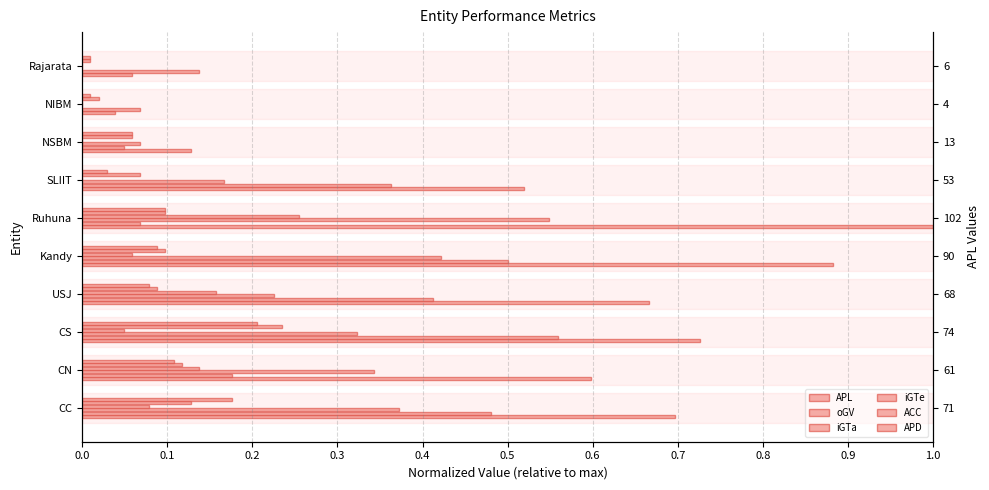

How many categories are shown in the chart?

10